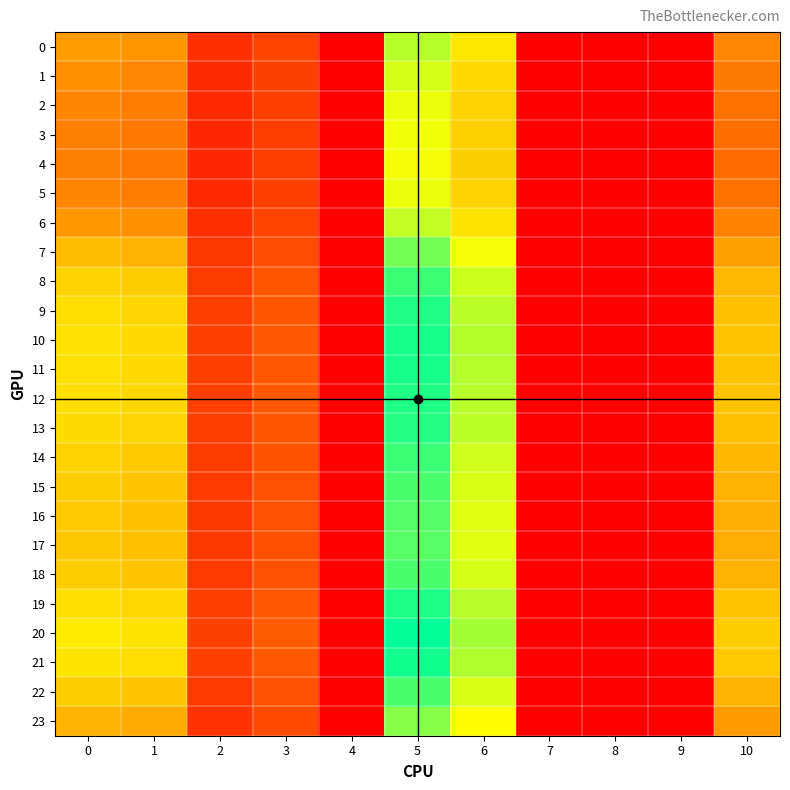

Count the number of categories in the chart.

11